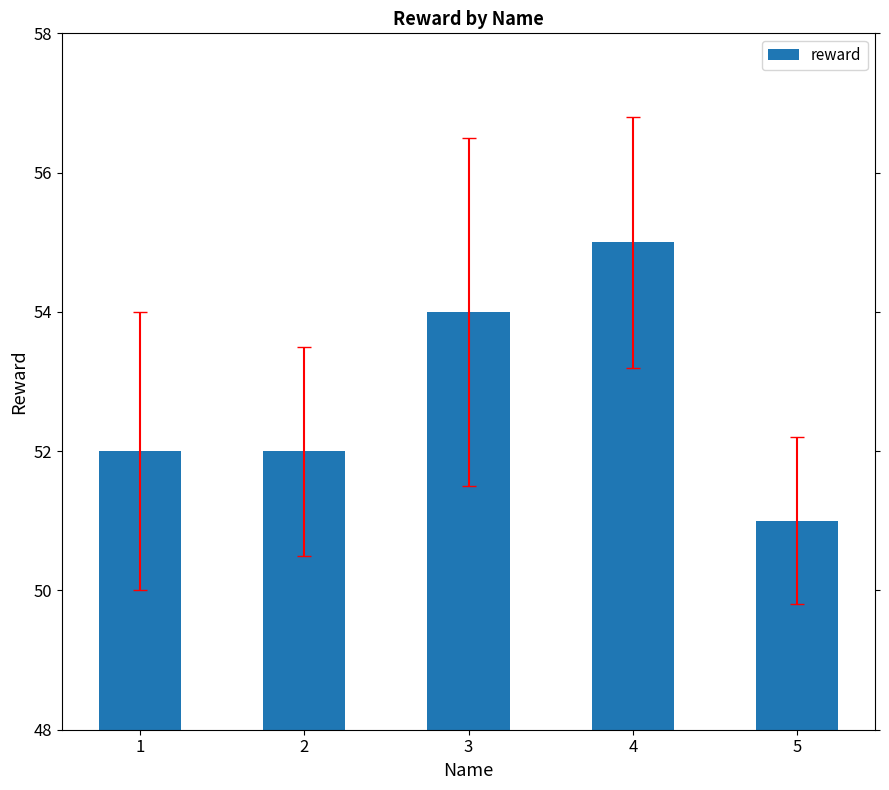

Which has a higher value, 4 or 3?

4